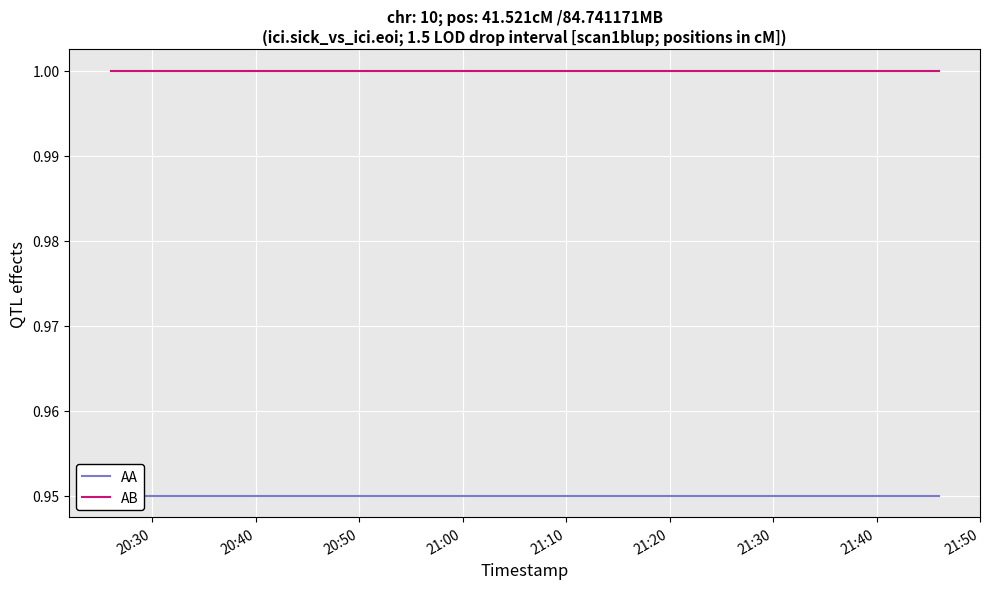

How many lines are shown in the chart?

2